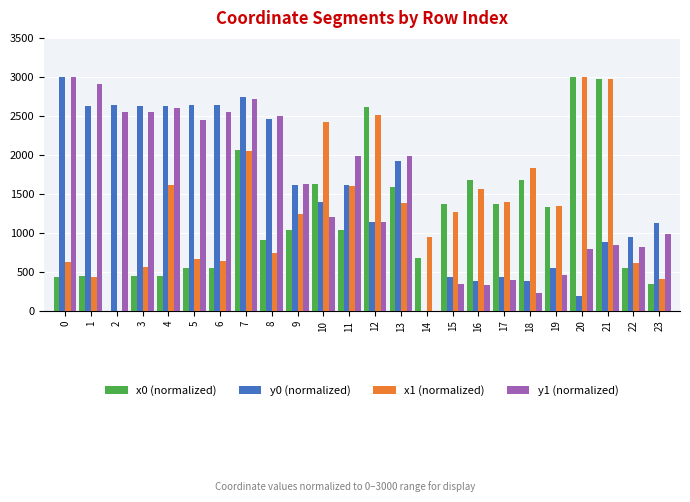

What is the spread (max minus min) of values at 3?

2187.2